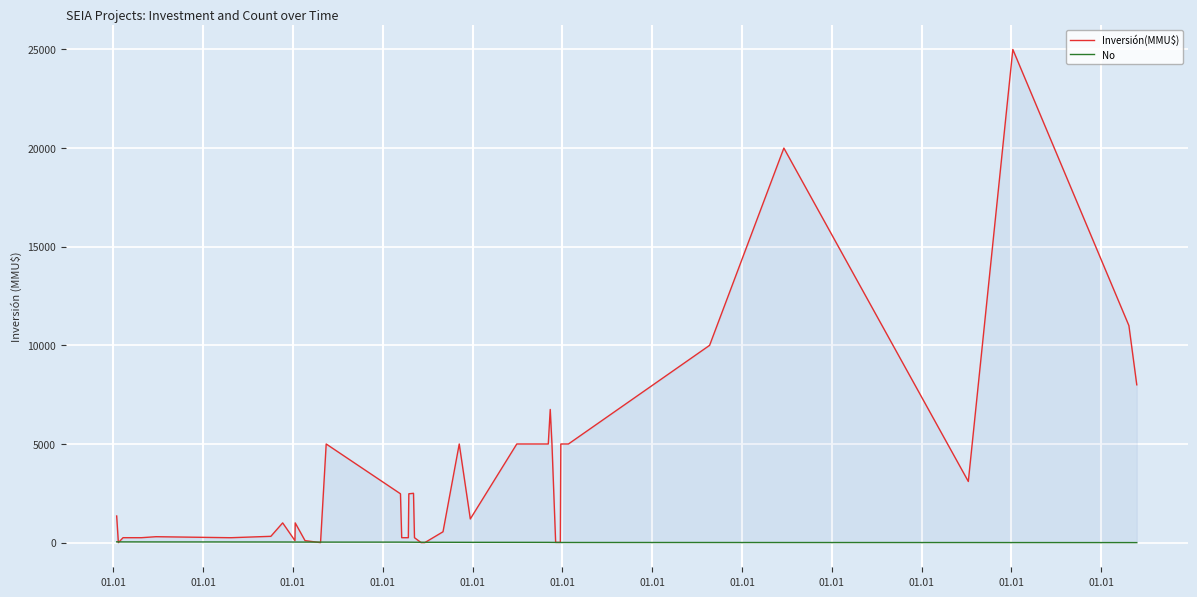

At 01.01, list the series in order from smallest to largest.

No, Inversión(MMU$)